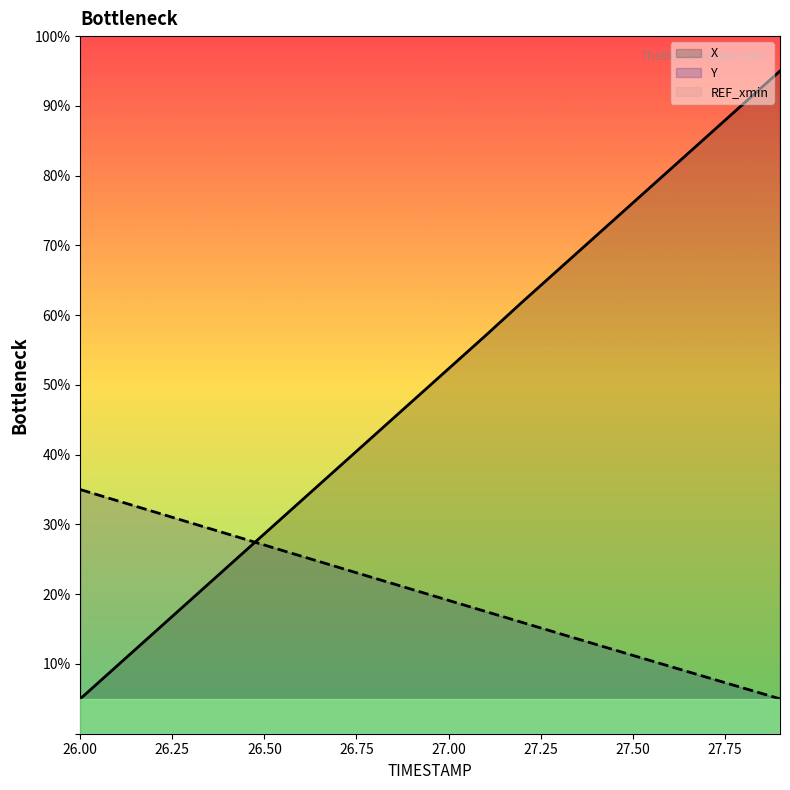

What is the approximate value of Y at 27.7?

8.1